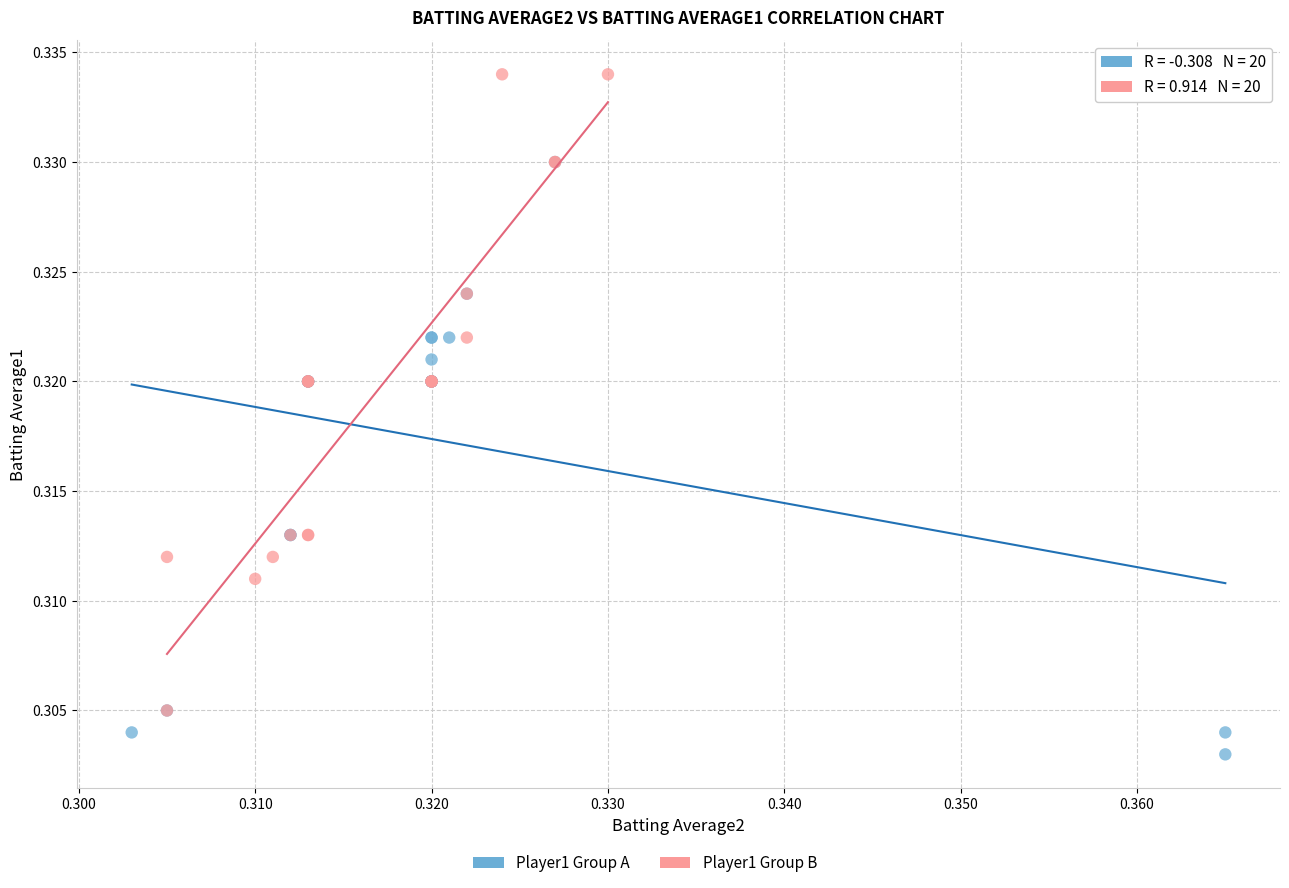

Which series reaches the maximum Y coordinate?

Player1 Group B